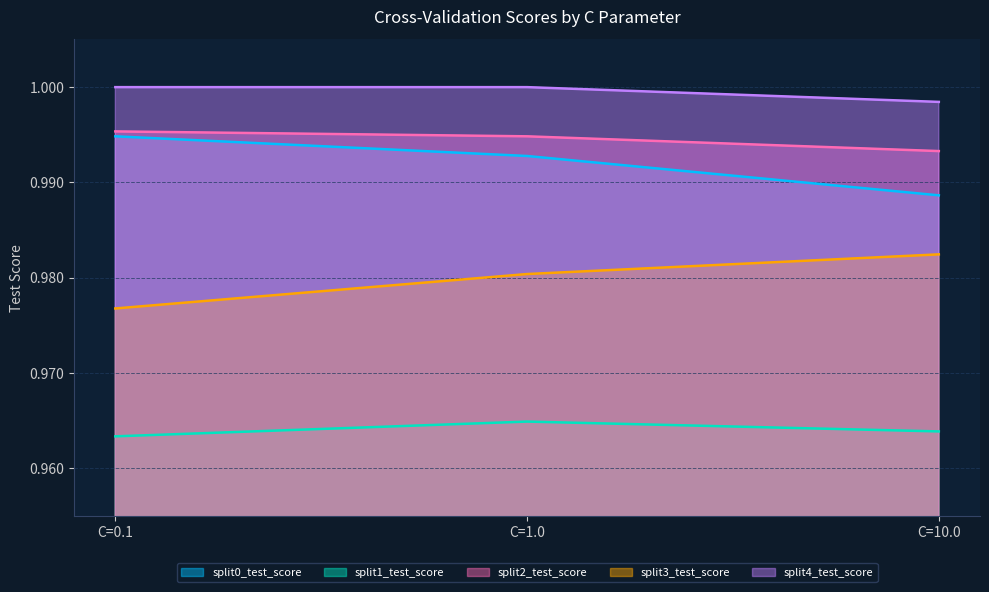

What are all the series names shown in the legend?

split0_test_score, split1_test_score, split2_test_score, split3_test_score, split4_test_score